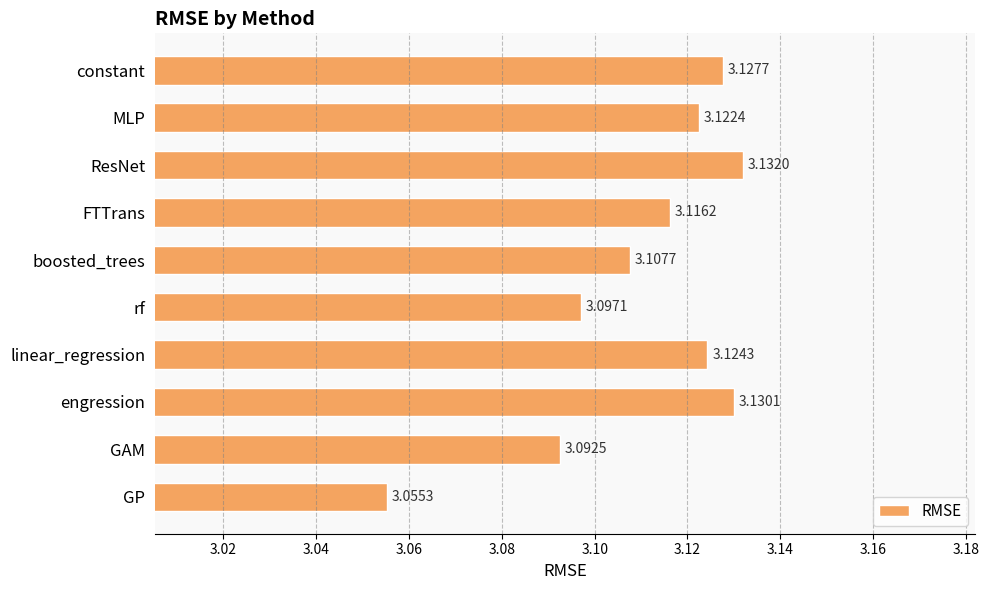

Approximately how many times larger is the value at ResNet compared to rf?

1.0